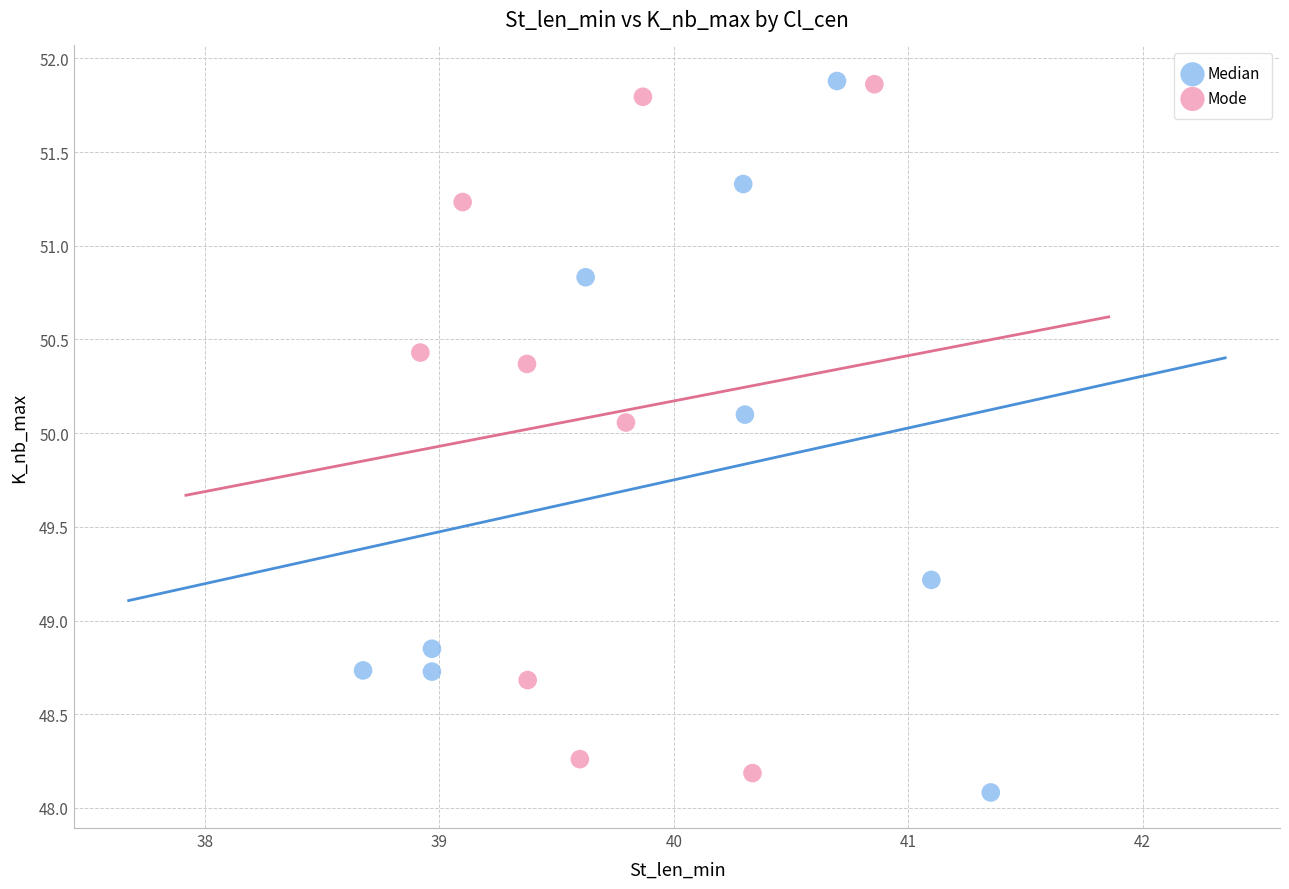

What are all the series names shown in the legend?

Median, Mode